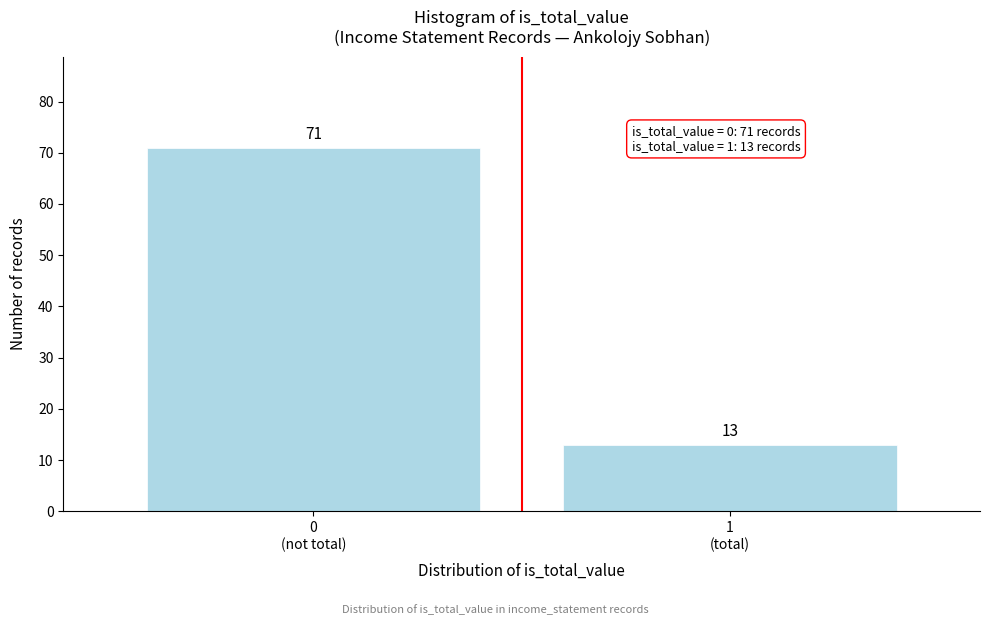

Reading left to right, extract all data points from this chart.

71	13